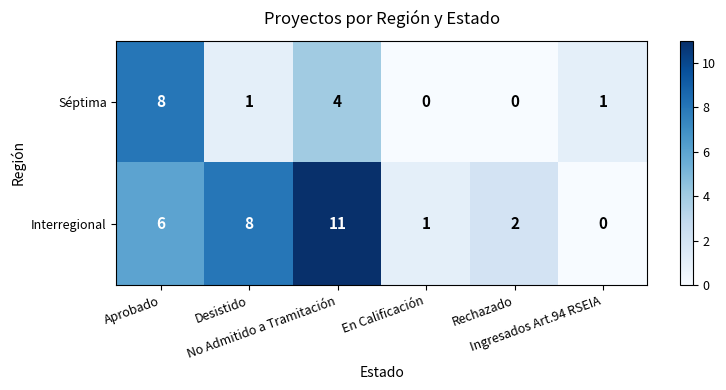

Count the Séptima values in the range 0 to 4.

5